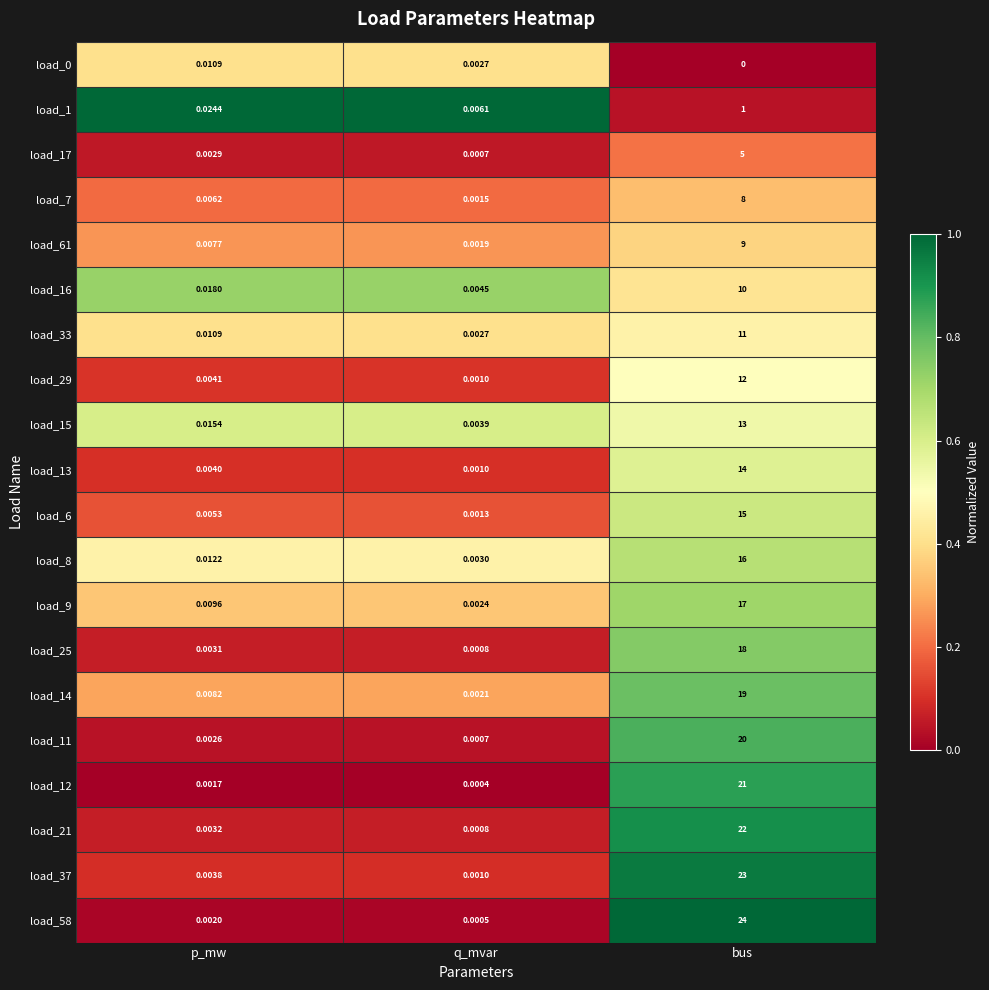

Rank the categories by load_37 value from lowest to highest.

q_mvar, p_mw, bus